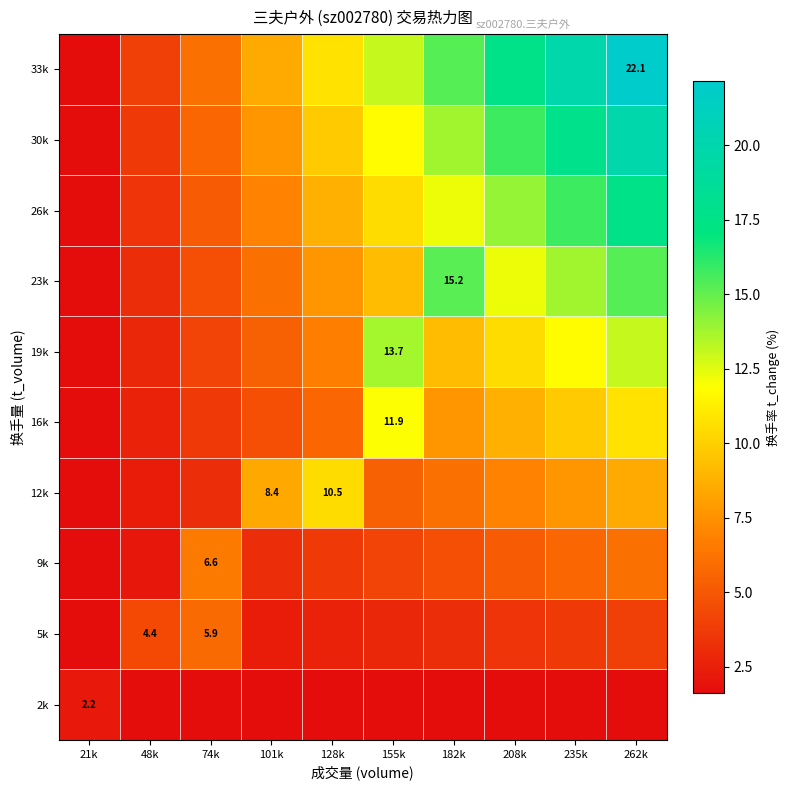

True or false: 16k has a value of 3.1 at 155k.

False